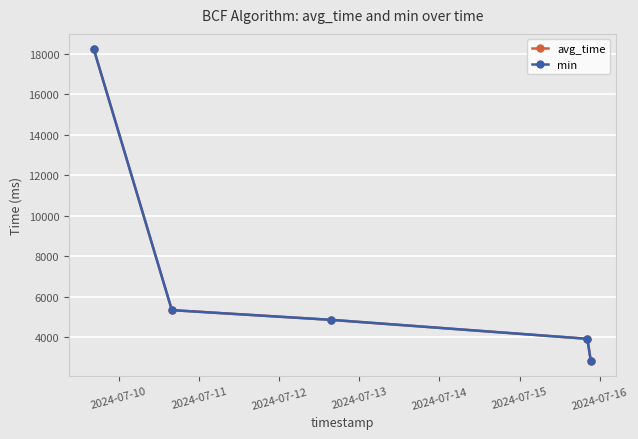

Reading left to right, what are all the values shown in this chart?

avg_time: 18208.0	5343.1	4862.9	3927.4	2848.4
min: 18208.0	5343.1	4862.9	3927.4	2848.4